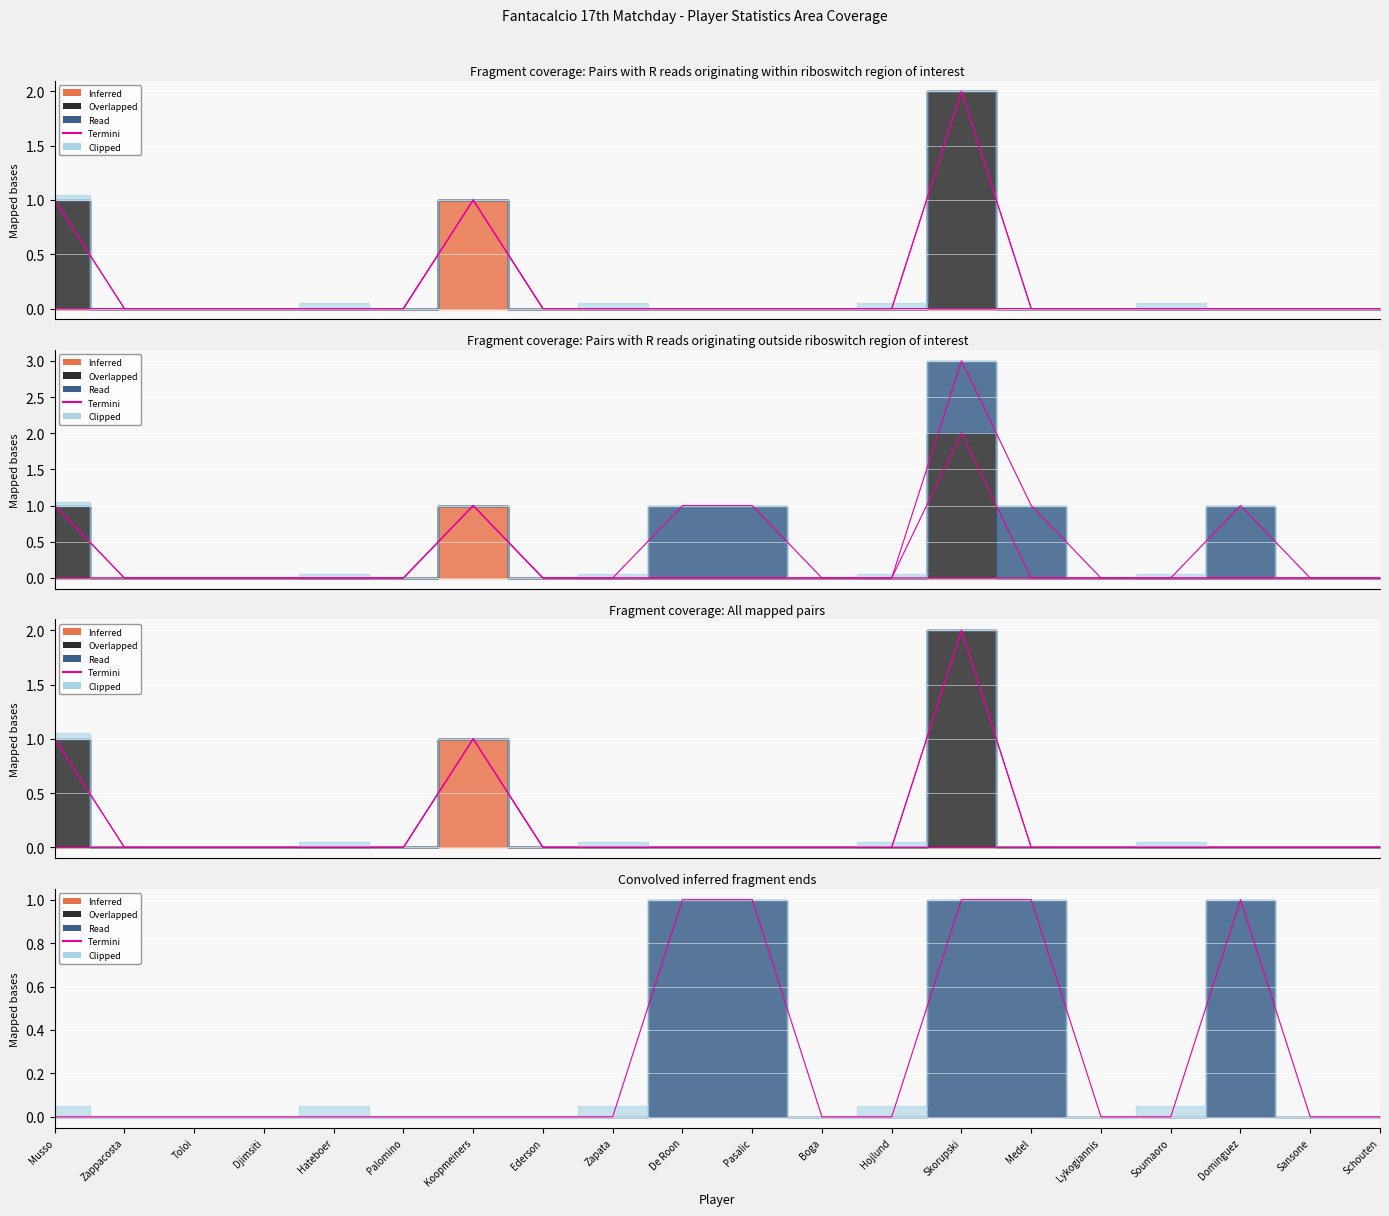

List the labels in order of value, smallest first.

Musso, Zappacosta, Toloi, Djimsiti, Hateboer, Palomino, Koopmeiners, Ederson, Zapata, Boga, Hojlund, Lykogiannis, Soumaoro, Sansone, Schouten, De Roon, Pasalic, Skorupski, Medel, Dominguez